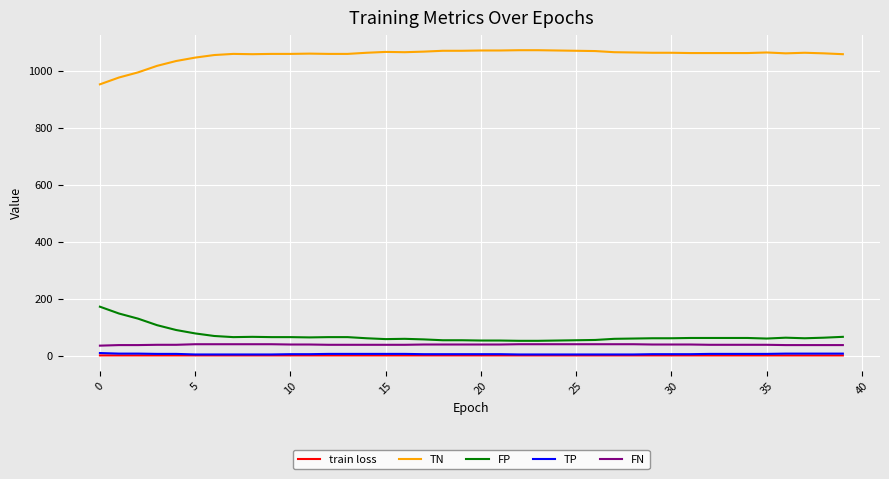

True or false: FP and TP intersect in this chart.

False